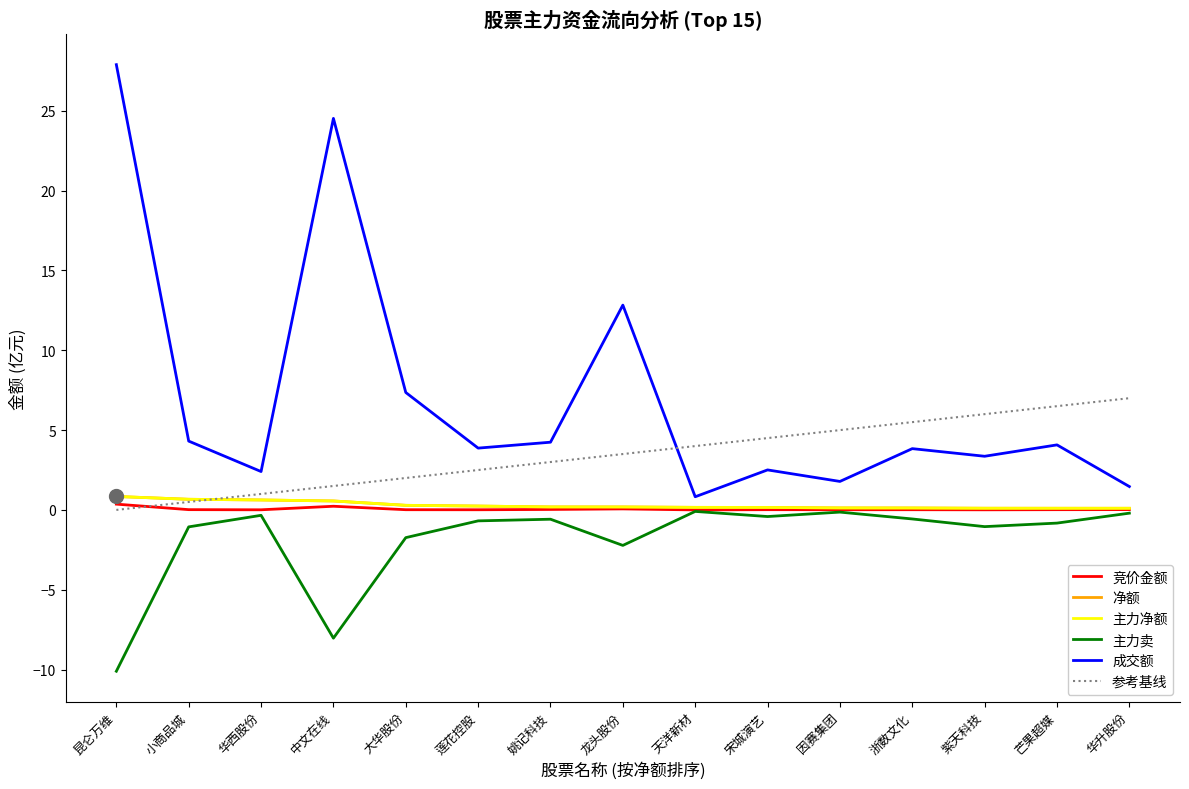

Does the chart have visible grid lines?

No